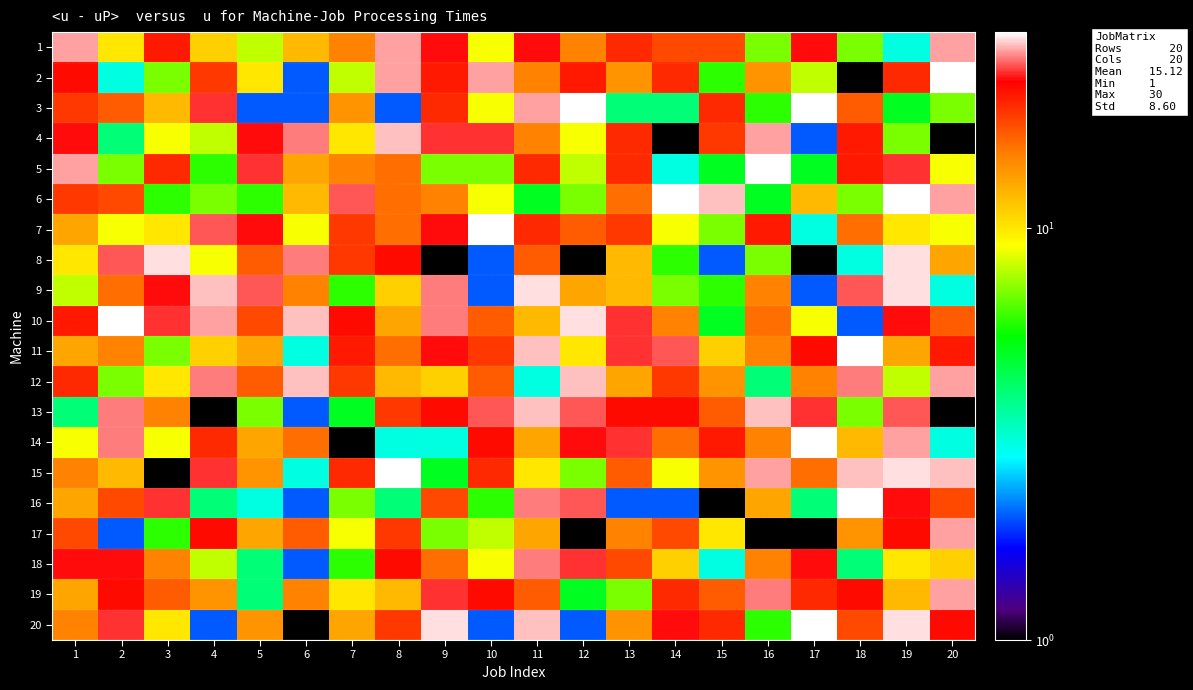

Reading right to left, list all the values displayed in this chart.

1: 20=27	19=3	18=7	17=23	16=7	15=18	14=18	13=20	12=15	11=23	10=9	9=23	8=27	7=15	6=12	5=8	4=11	3=21	2=10	1=27
2: 20=30	19=20	18=1	17=8	16=14	15=6	14=20	13=14	12=21	11=15	10=27	9=21	8=27	7=8	6=2	5=10	4=19	3=7	2=3	1=22
3: 20=7	19=5	18=17	17=30	16=6	15=20	14=4	13=4	12=30	11=27	10=9	9=20	8=2	7=14	6=2	5=2	4=24	3=12	2=17	1=19
4: 20=1	19=7	18=21	17=2	16=27	15=19	14=1	13=20	12=9	11=15	10=24	9=24	8=28	7=10	6=26	5=23	4=8	3=9	2=4	1=23
5: 20=9	19=24	18=21	17=5	16=30	15=5	14=3	13=20	12=8	11=20	10=7	9=7	8=16	7=15	6=13	5=24	4=6	3=20	2=7	1=27
6: 20=27	19=30	18=7	17=12	16=5	15=28	14=30	13=16	12=7	11=5	10=9	9=15	8=16	7=25	6=12	5=6	4=7	3=6	2=18	1=19
7: 20=9	19=10	18=16	17=3	16=21	15=7	14=9	13=19	12=17	11=20	10=30	9=23	8=16	7=19	6=9	5=23	4=25	3=10	2=9	1=13
8: 20=13	19=29	18=3	17=1	16=7	15=2	14=6	13=12	12=1	11=17	10=2	9=1	8=22	7=19	6=26	5=17	4=9	3=29	2=25	1=10
9: 20=3	19=29	18=25	17=2	16=15	15=6	14=7	13=12	12=13	11=29	10=2	9=26	8=11	7=6	6=15	5=25	4=28	3=23	2=16	1=8
10: 20=17	19=23	18=2	17=9	16=16	15=5	14=15	13=24	12=29	11=12	10=17	9=26	8=13	7=22	6=28	5=18	4=27	3=24	2=30	1=21
11: 20=21	19=13	18=30	17=22	16=15	15=11	14=25	13=24	12=10	11=28	10=19	9=23	8=16	7=21	6=3	5=13	4=11	3=7	2=15	1=13
12: 20=27	19=8	18=26	17=15	16=4	15=14	14=19	13=13	12=28	11=3	10=17	9=11	8=12	7=19	6=28	5=17	4=26	3=10	2=7	1=20
13: 20=1	19=25	18=7	17=24	16=28	15=17	14=22	13=22	12=25	11=28	10=25	9=22	8=19	7=5	6=2	5=7	4=1	3=15	2=26	1=4
14: 20=3	19=27	18=12	17=30	16=15	15=21	14=16	13=24	12=23	11=13	10=22	9=3	8=3	7=1	6=16	5=13	4=20	3=9	2=26	1=9
15: 20=28	19=29	18=28	17=16	16=27	15=14	14=9	13=17	12=7	11=10	10=20	9=5	8=30	7=20	6=3	5=14	4=24	3=1	2=12	1=15
16: 20=18	19=23	18=30	17=4	16=13	15=1	14=2	13=2	12=25	11=26	10=6	9=18	8=4	7=7	6=2	5=3	4=4	3=24	2=18	1=13
17: 20=27	19=22	18=14	17=1	16=1	15=10	14=18	13=15	12=1	11=13	10=8	9=7	8=19	7=9	6=17	5=13	4=22	3=6	2=2	1=18
18: 20=11	19=10	18=4	17=23	16=15	15=3	14=11	13=18	12=24	11=26	10=9	9=16	8=22	7=6	6=2	5=4	4=8	3=15	2=23	1=23
19: 20=27	19=12	18=22	17=20	16=26	15=17	14=20	13=7	12=5	11=17	10=22	9=24	8=12	7=10	6=15	5=4	4=14	3=17	2=22	1=13
20: 20=22	19=29	18=18	17=30	16=6	15=20	14=23	13=14	12=2	11=28	10=2	9=29	8=19	7=13	6=1	5=14	4=2	3=10	2=24	1=15